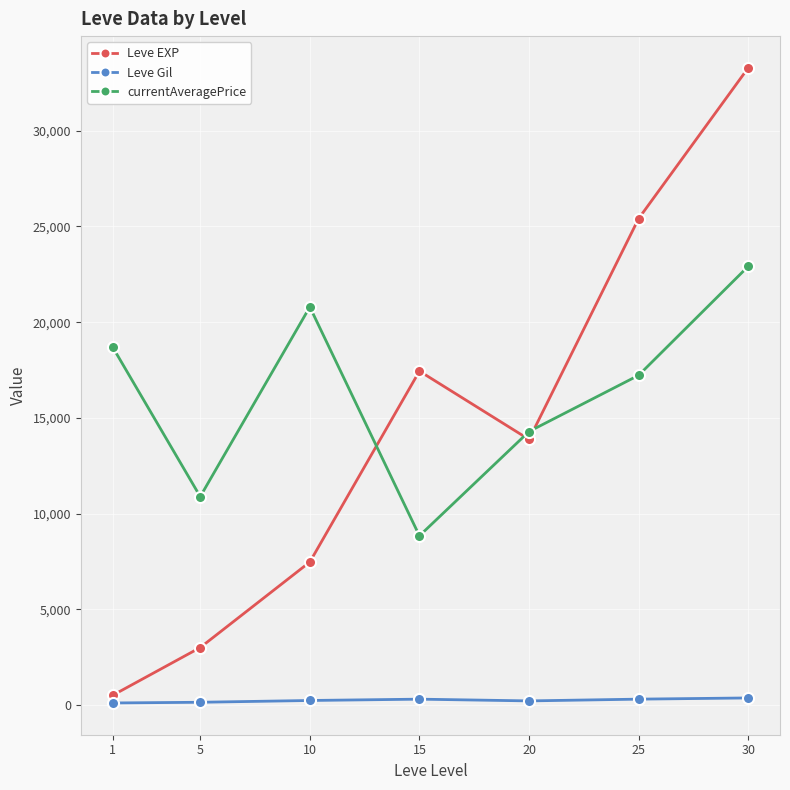

What are all the series names shown in the legend?

Leve EXP, Leve Gil, currentAveragePrice